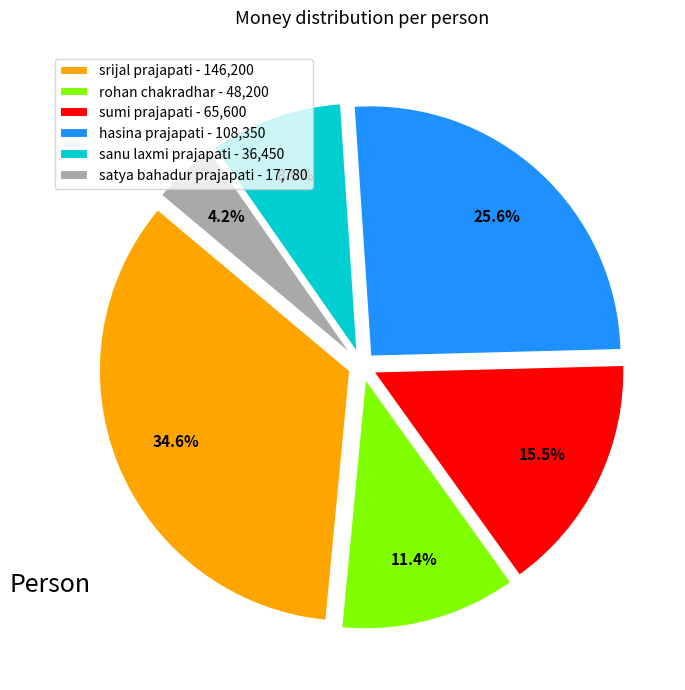

Does hasina prajapati represent more than half of the total?

No